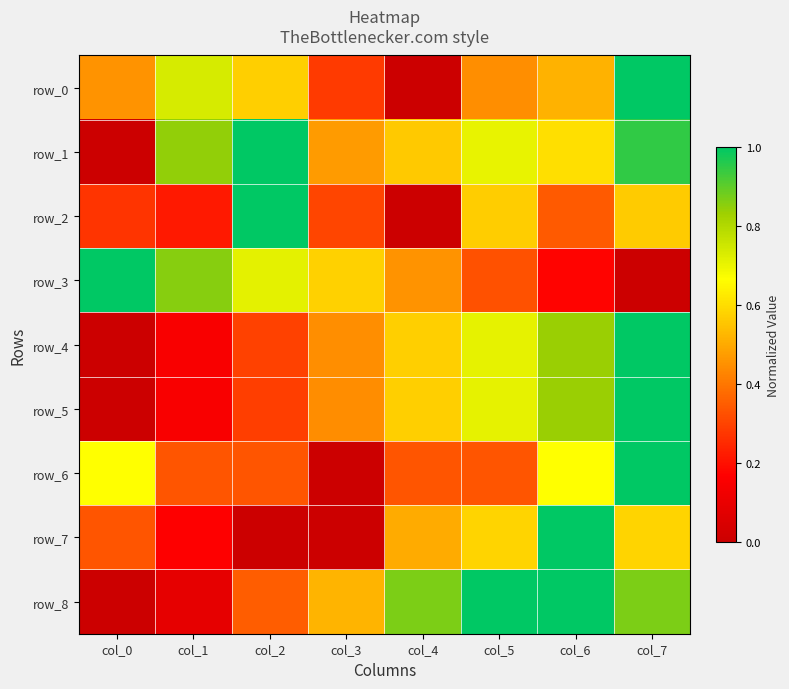

Is it true that row_1 equals 0.7 at col_5?

True